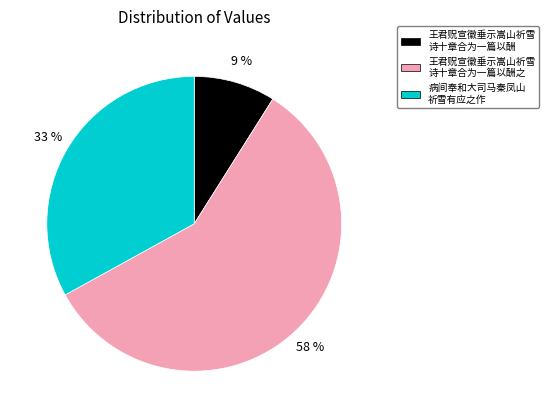

To the nearest percent, what is the average slice percentage?

33%